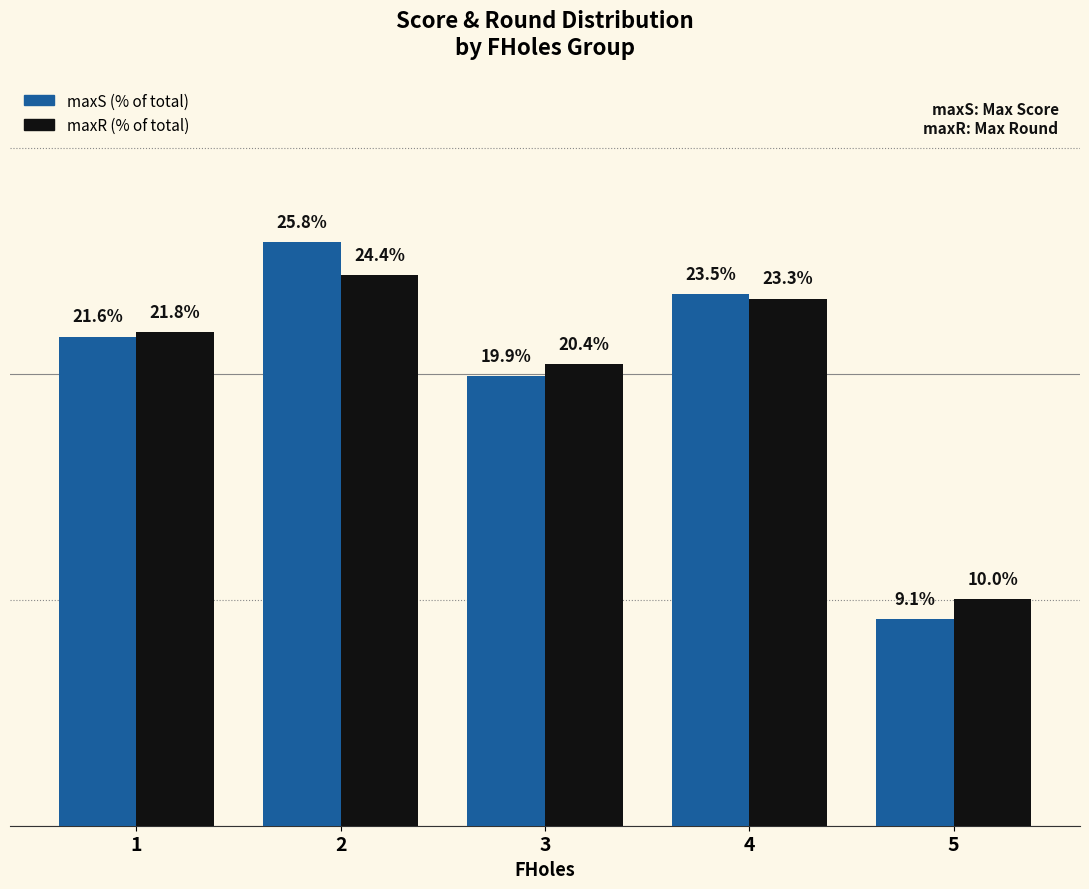

Rank the series at 5 from lowest to highest value.

maxS (% of total), maxR (% of total)